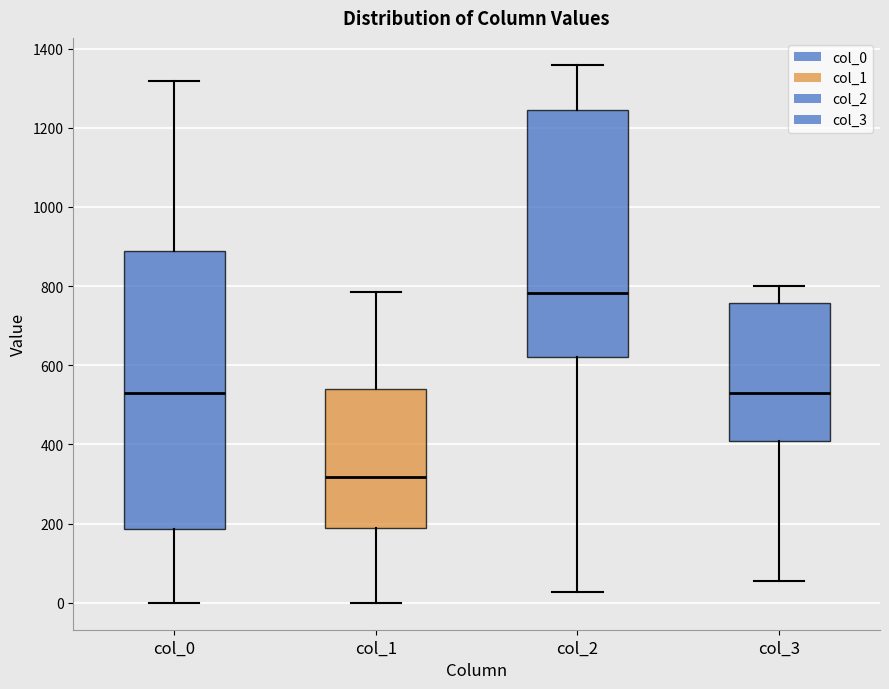

Where is the lower edge of the box for col_1 on the y-axis? The values are not printed on the chart, so give them approximately, as read against the axis.

180